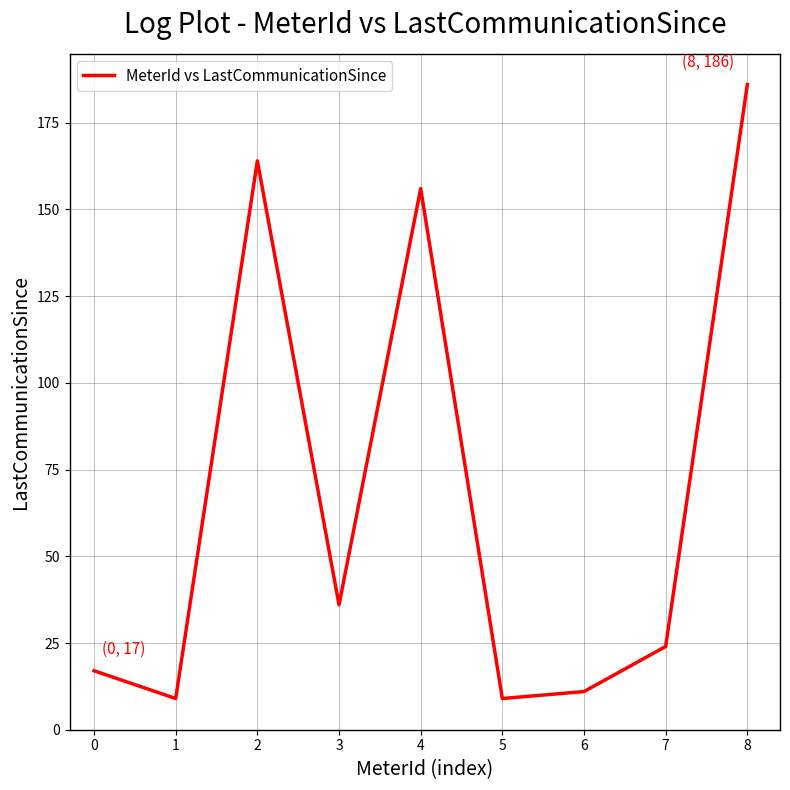

The value at 8 is 120. True or false?

False